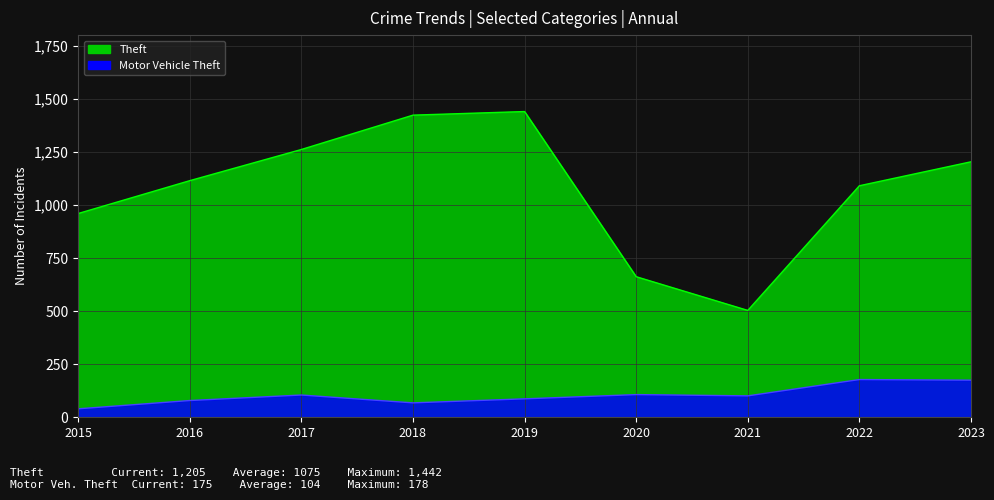

True or false: Theft and Motor Vehicle Theft cross at least once.

False